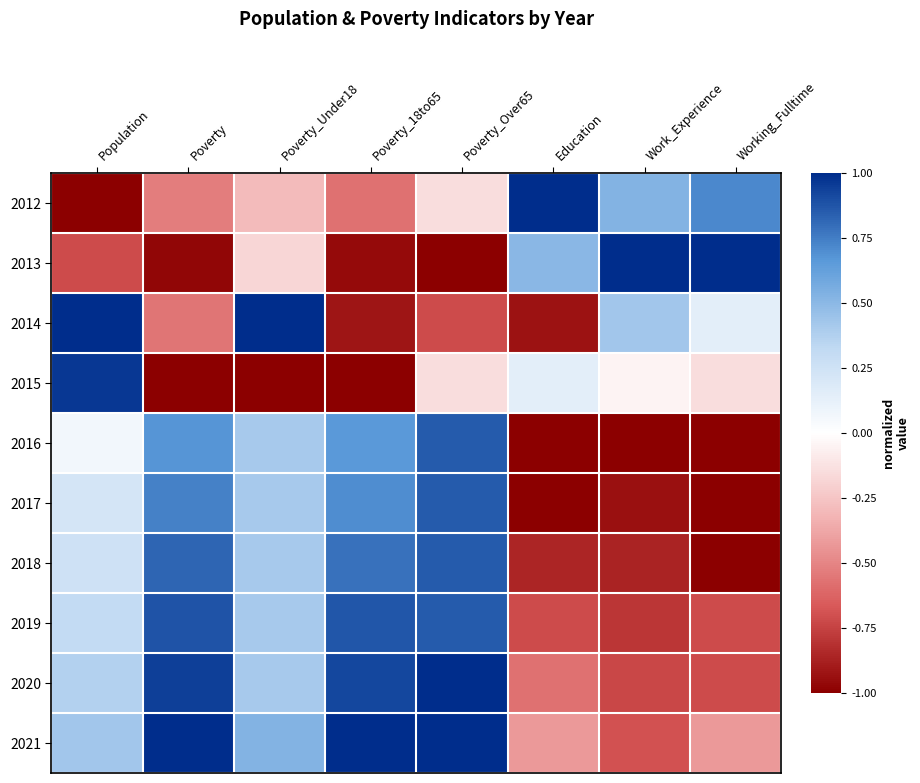

Which series has the largest total across all categories?

2021